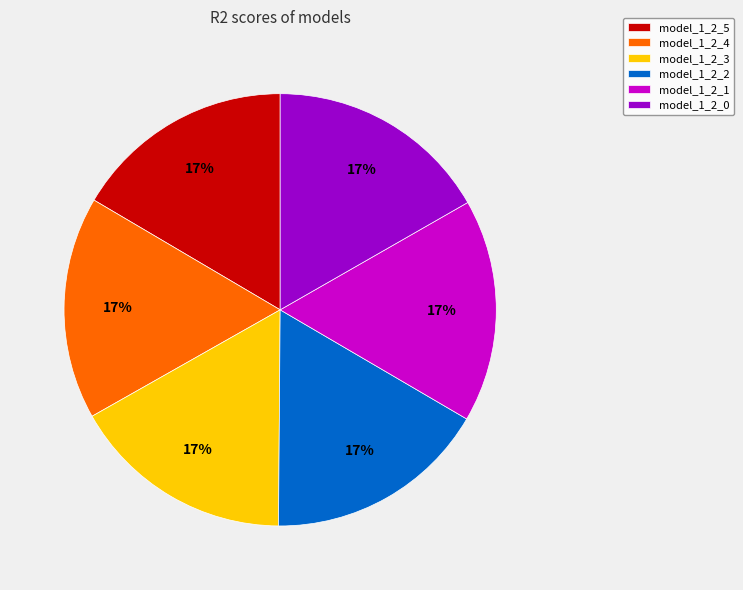

The model_1_2_3 slice represents 8% of the pie. True or false?

False